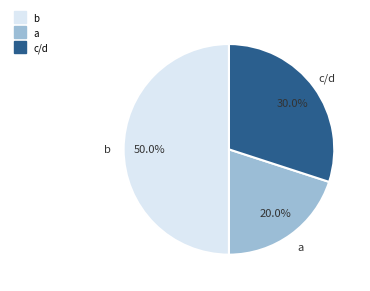

Is c/d the majority of the pie?

No